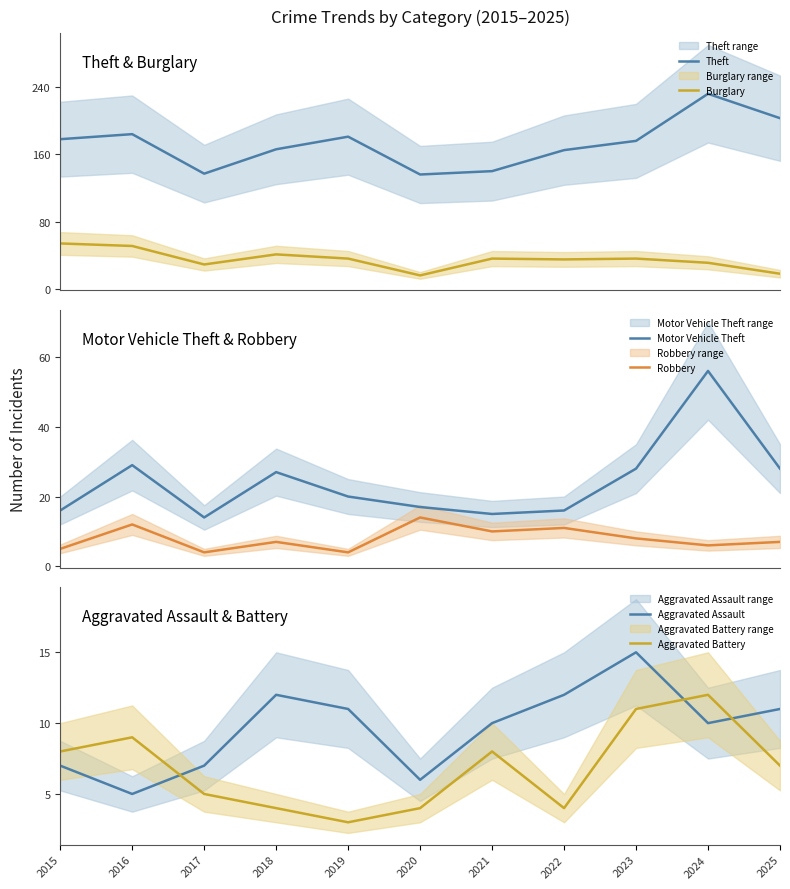

List the labels in order of Aggravated Assault value, largest first.

2023, 2018, 2022, 2019, 2025, 2021, 2024, 2015, 2017, 2020, 2016